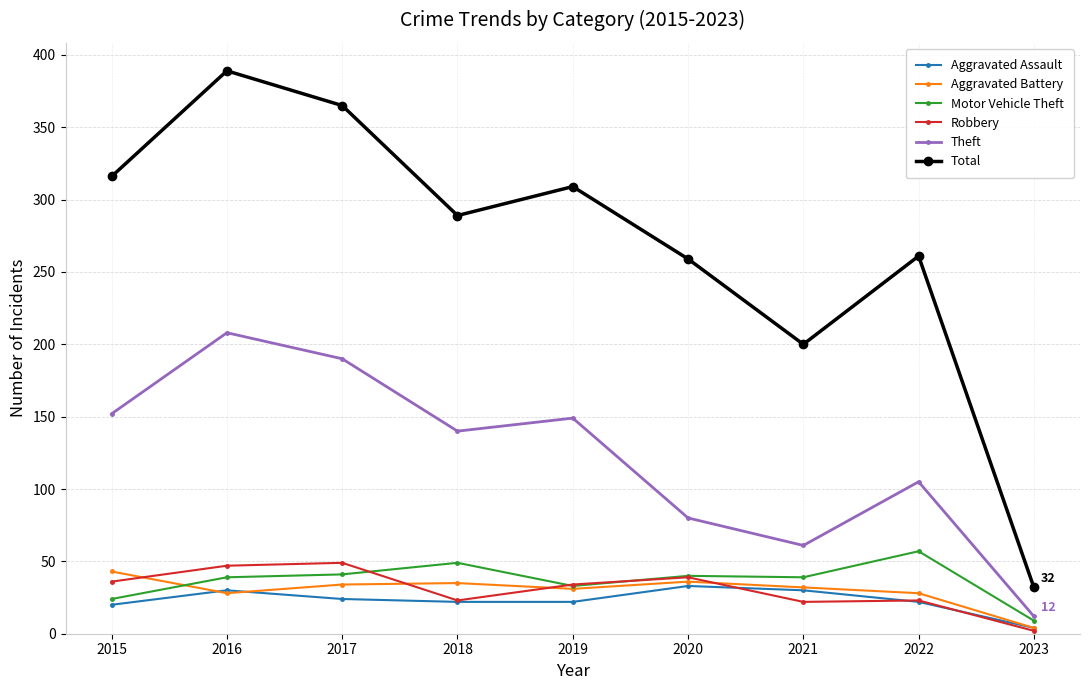

What are all the series names shown in the legend?

Aggravated Assault, Aggravated Battery, Motor Vehicle Theft, Robbery, Theft, Total